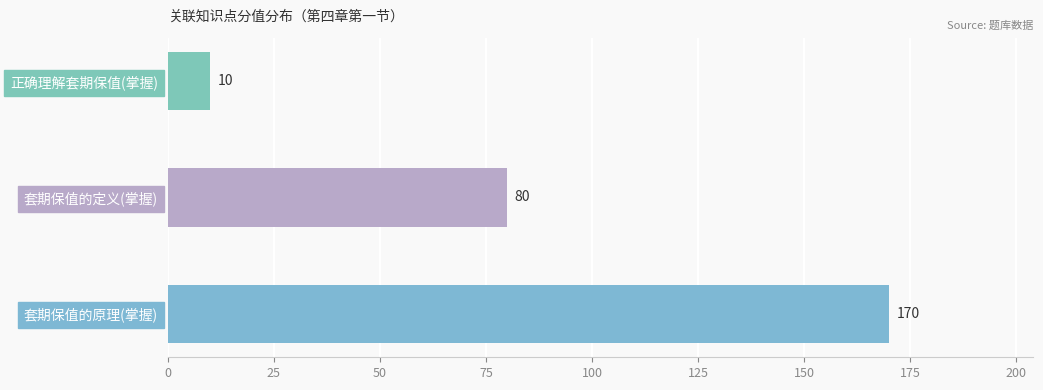

List the labels in order of value, largest first.

套期保值的原理(掌握), 套期保值的定义(掌握), 正确理解套期保值(掌握)